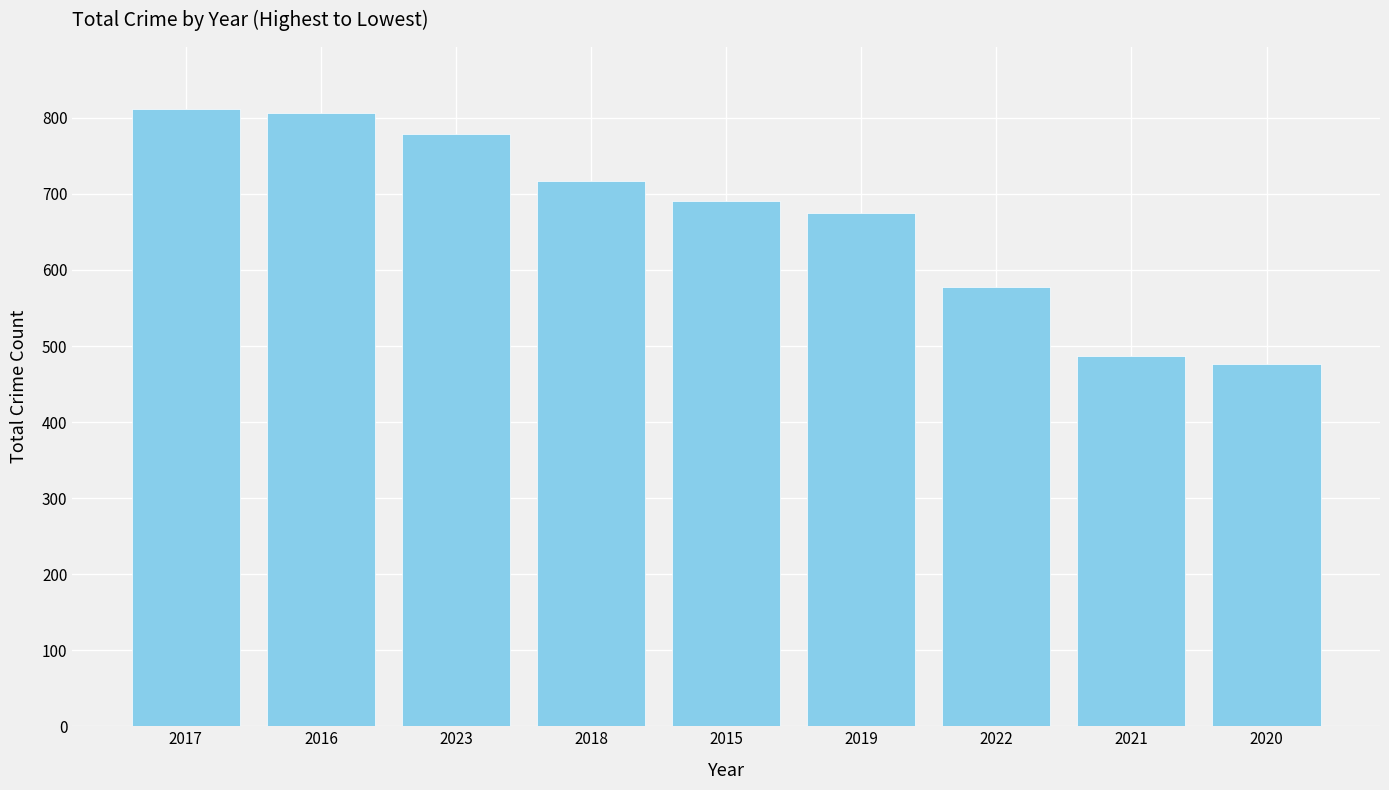

Is it true that the value at 2015 is 1163?

False